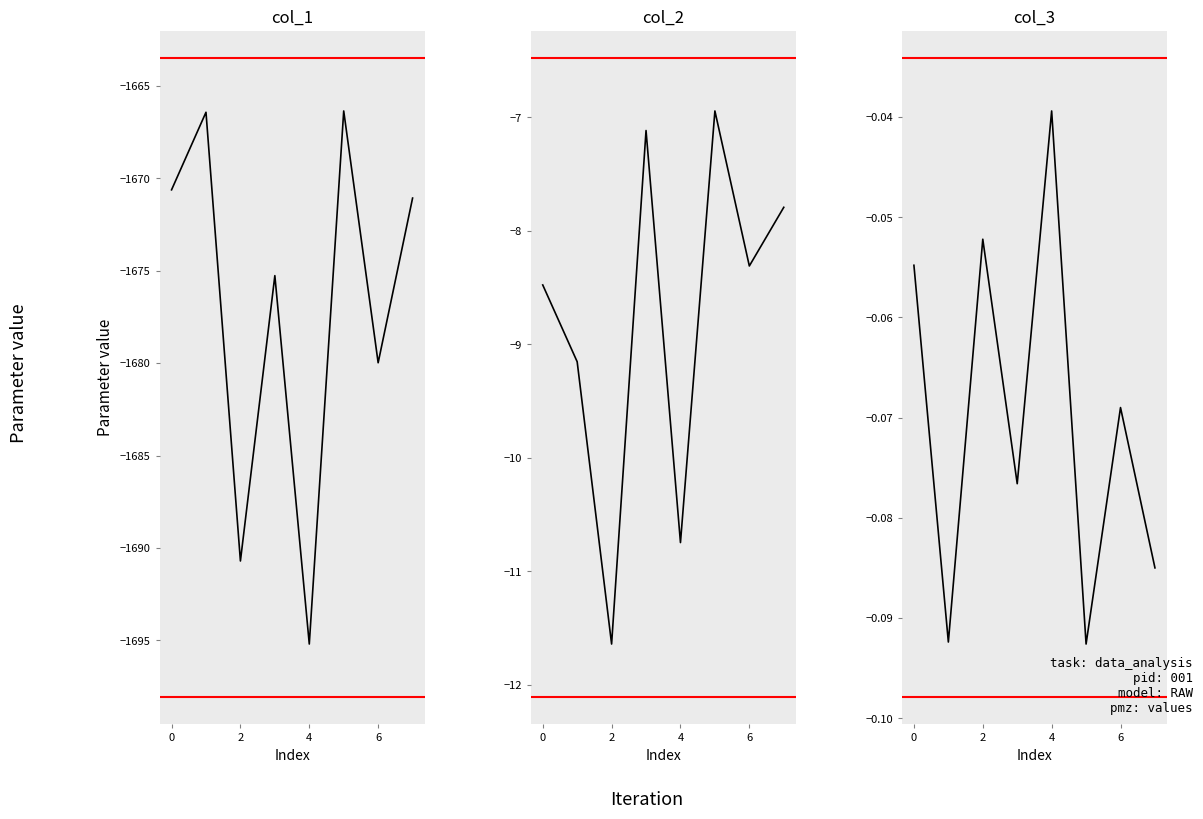

How many series are shown in this chart?

3